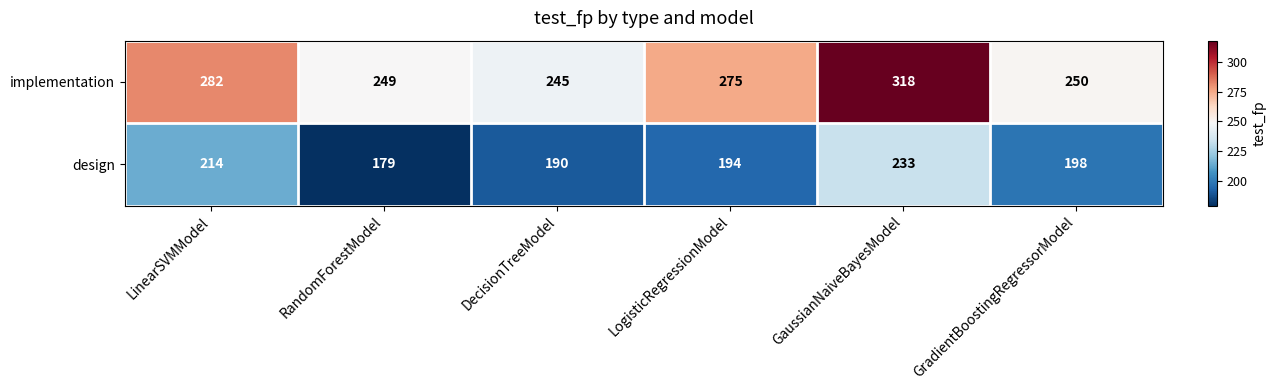

Which series changed the most between LogisticRegressionModel and GradientBoostingRegressorModel?

implementation